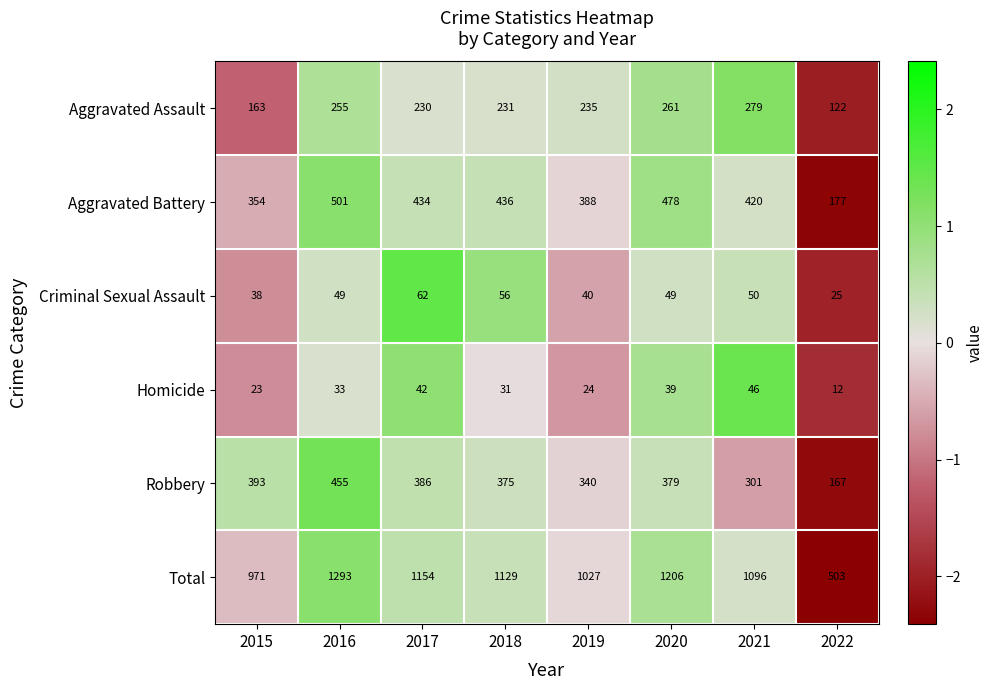

At which category does the chart reach its peak across all series?

2016